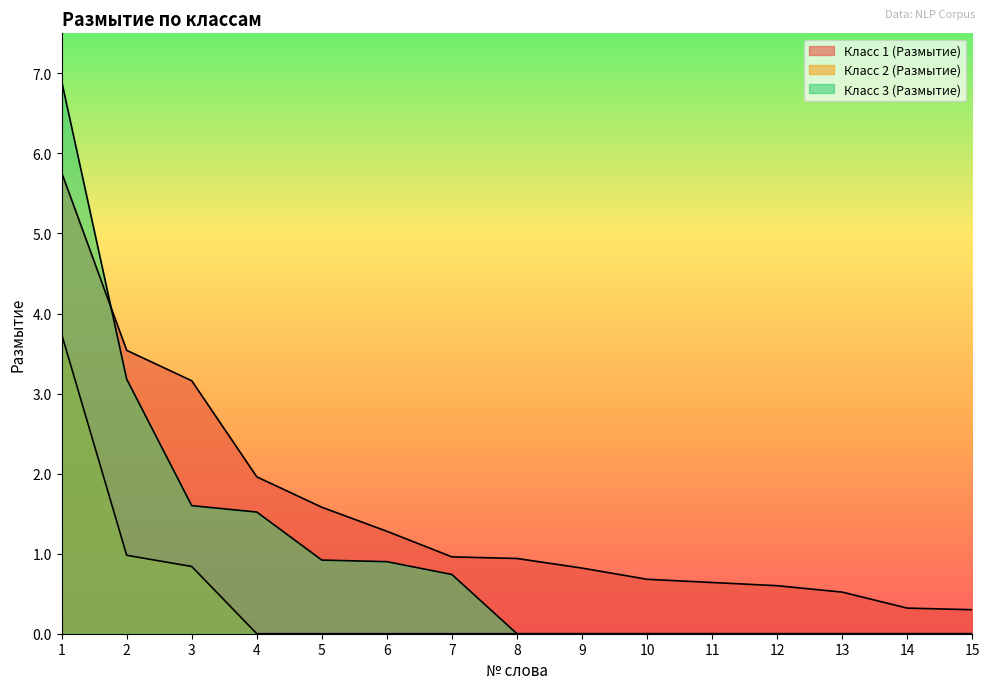

How many lines are shown in the chart?

3